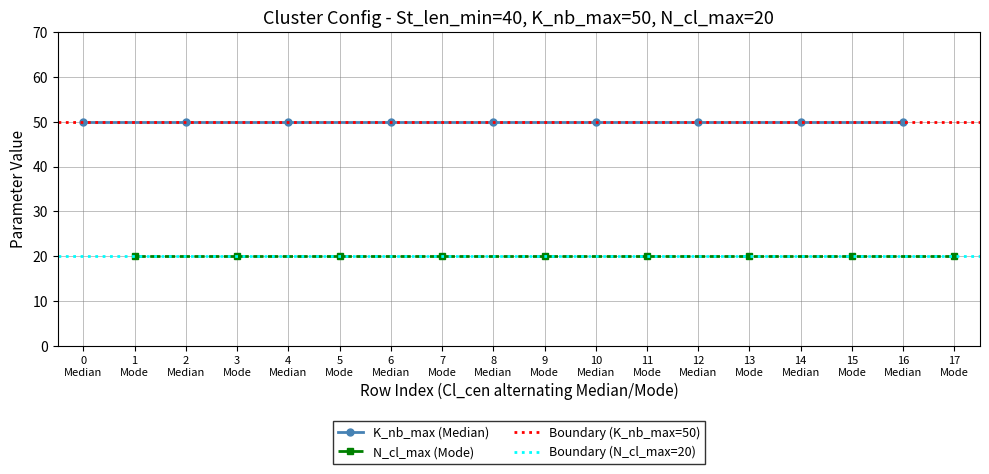

True or false: K_nb_max has a value of 50 at 13.

True